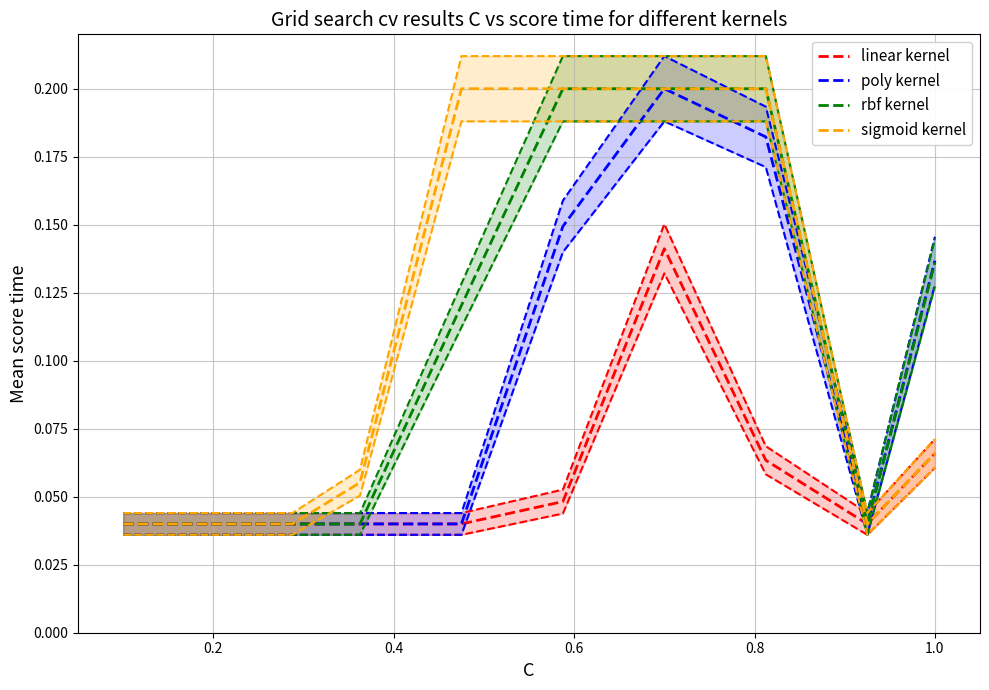

What is the difference between the second highest and second lowest values in the rbf kernel series?

0.2